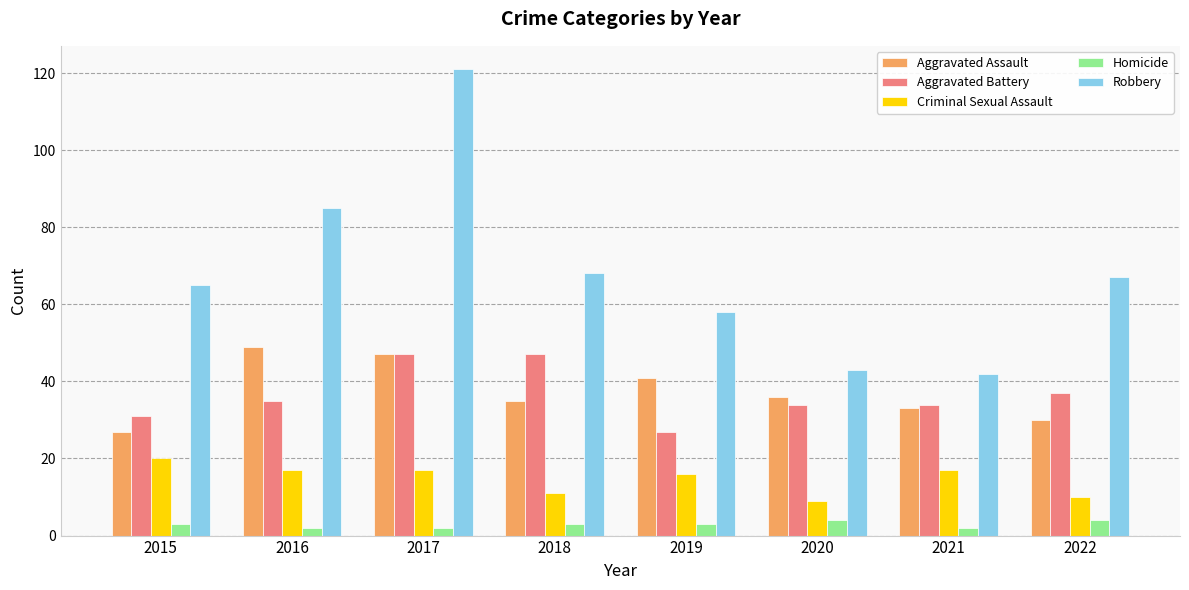

What is the difference between the highest and lowest values at 2016?

83